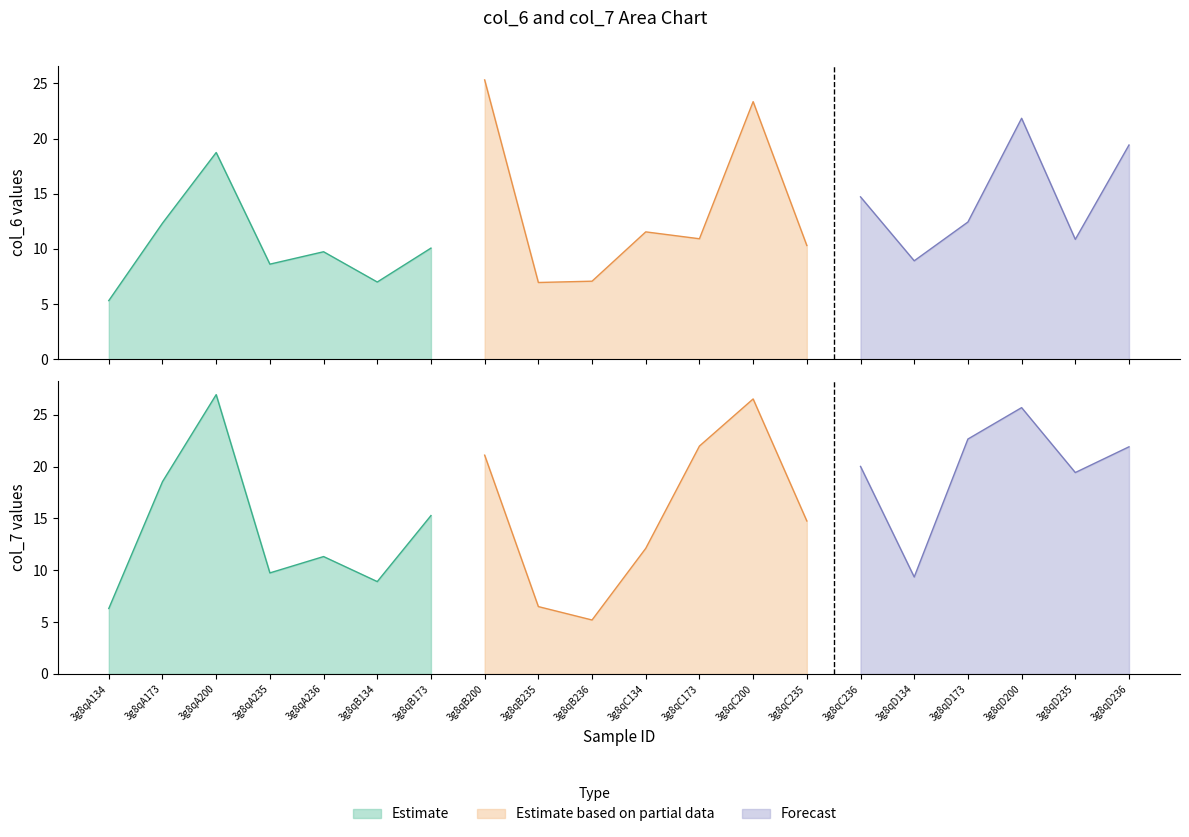

What is the sum of all col_6 values?

255.5